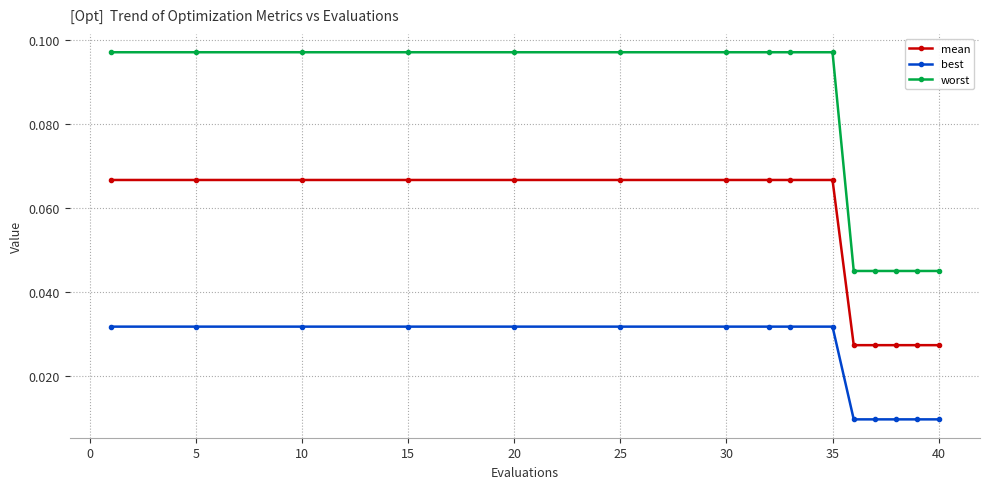

Which series has the widest spread of values?

worst